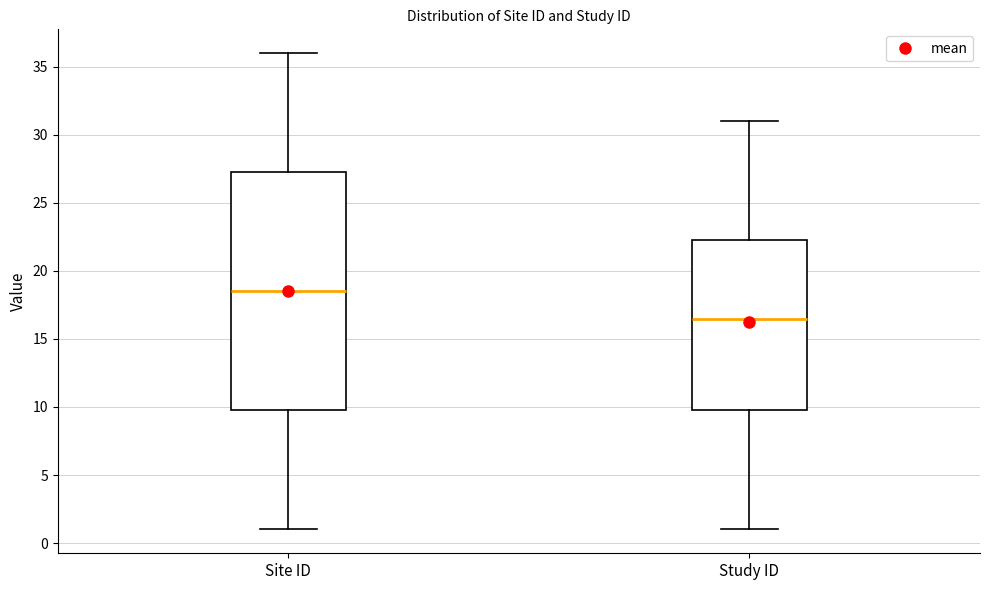

Reading left to right, transcribe this box plot: for each box, give where its median line is, the range the box spans, and where its two whiskers end, as read against the y-axis. The values are not printed on the chart, so give them approximately, as read against the axis.

Site ID: median 18.5, box 10.0 to 27.5, whiskers 1.0 to 36.0
Study ID: median 16.5, box 10.0 to 22.5, whiskers 1.0 to 31.0